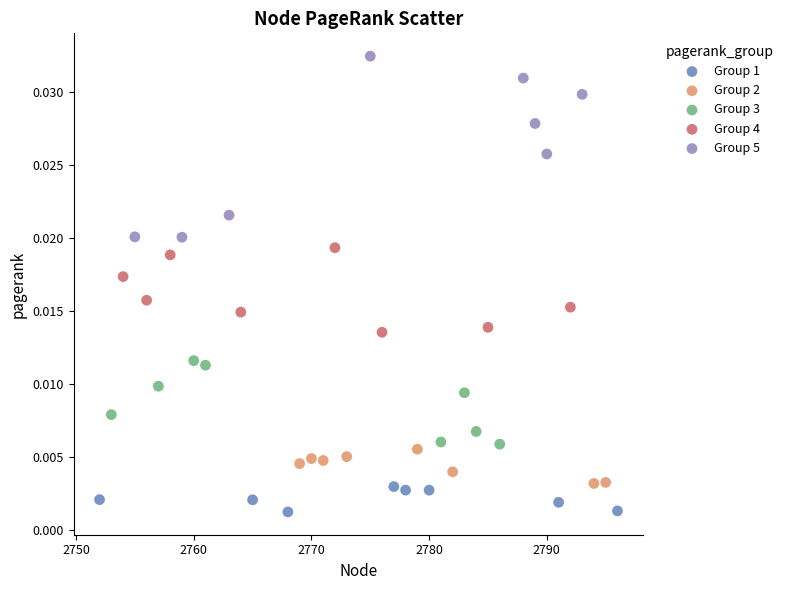

Which series reaches the minimum Y coordinate?

Group 1